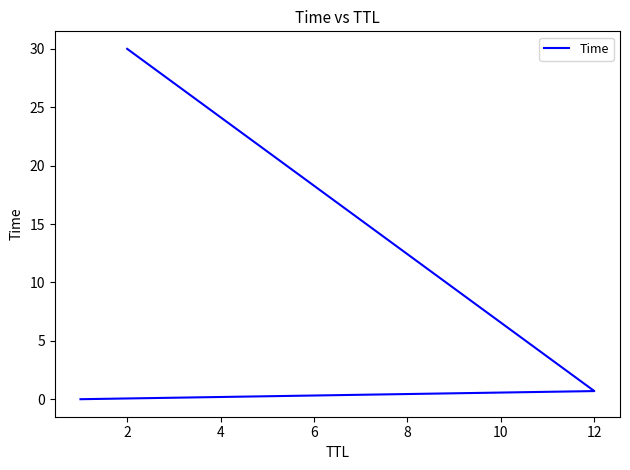

The chart shows a value of 0.0 at 0. True or false?

False